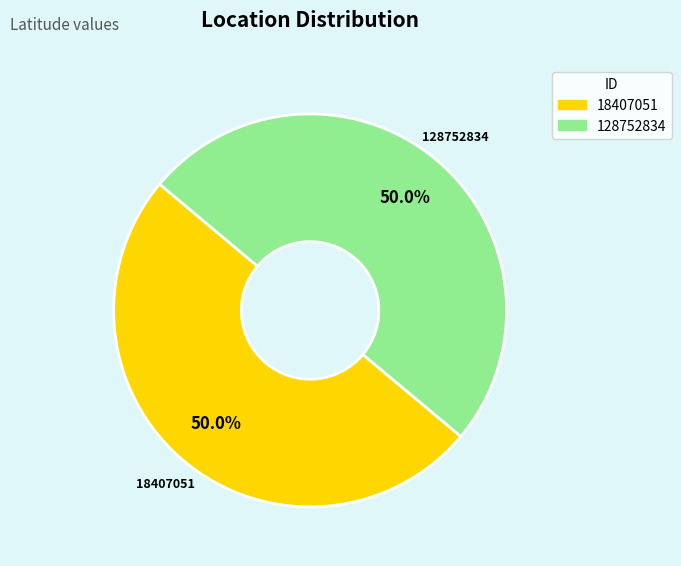

Is it true that 18407051 is 42% of the pie?

False